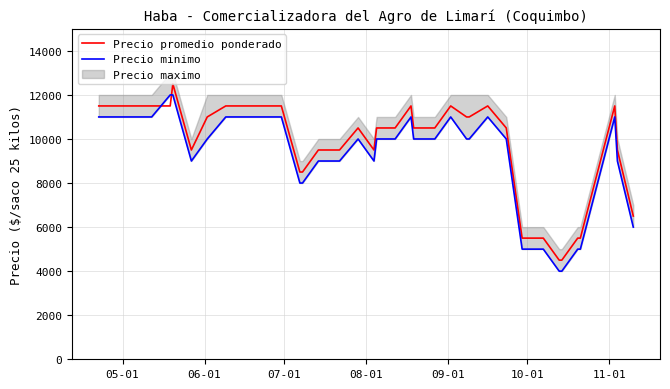

Does the chart display data point markers on the line(s)?

No